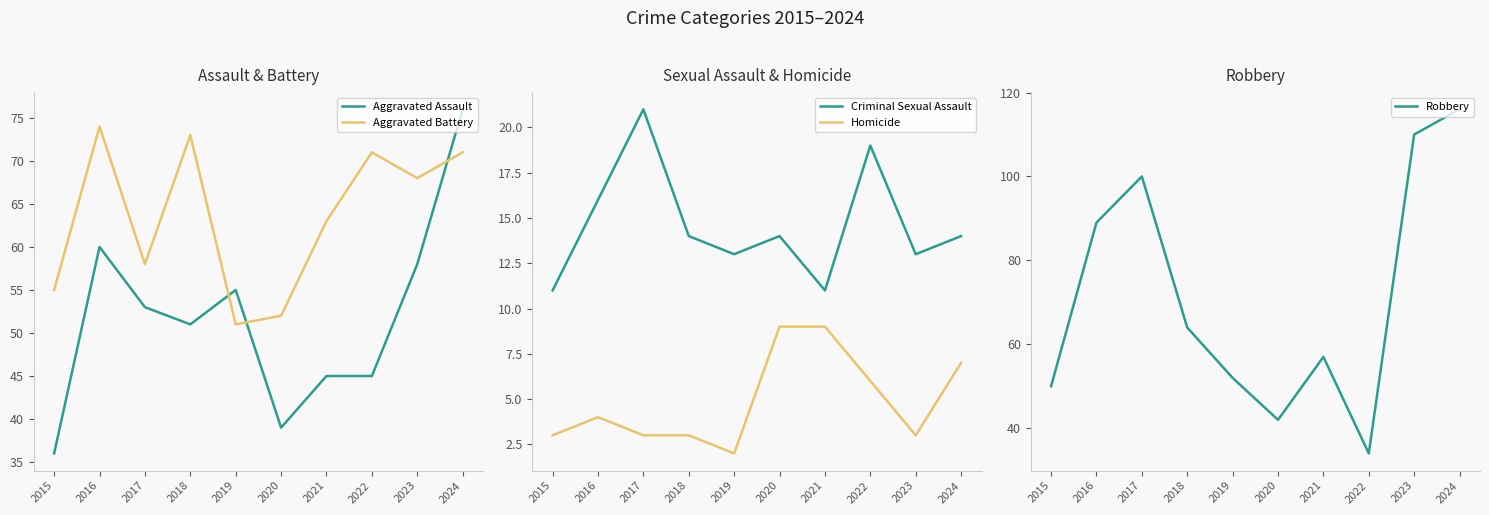

At how many categories does at least one series exceed 19?

10